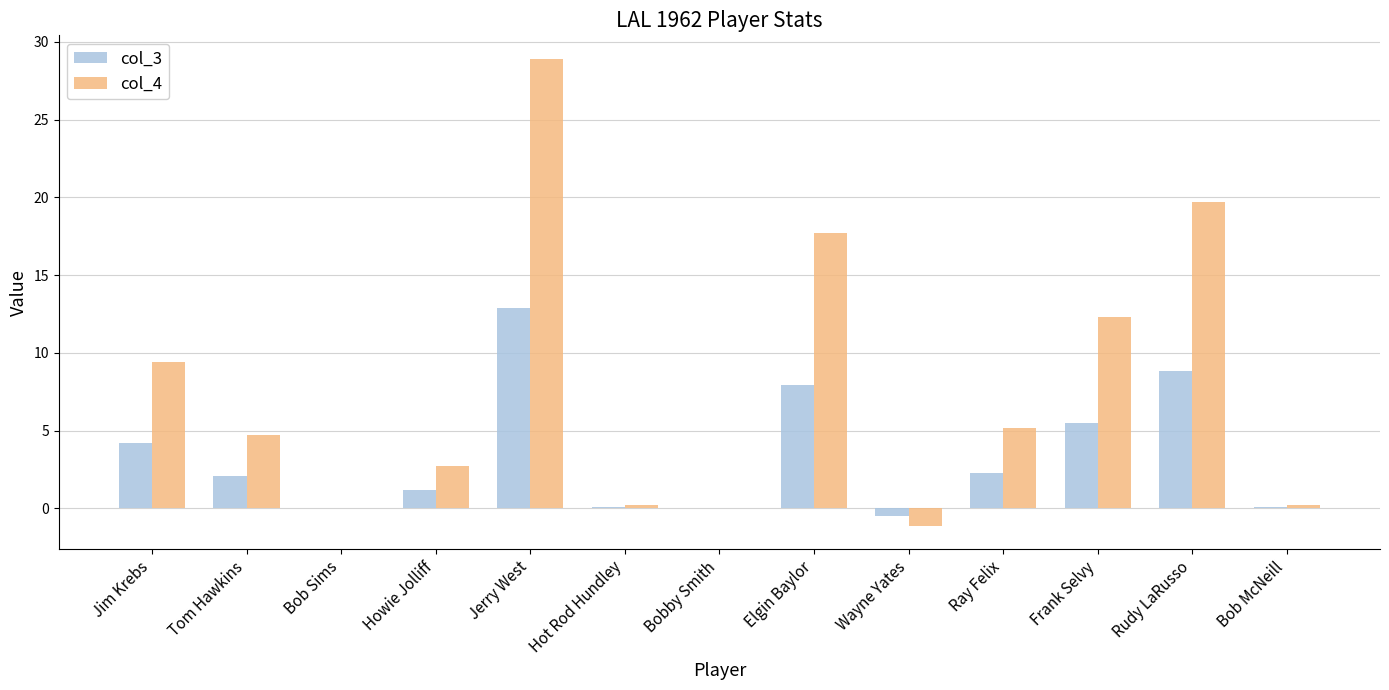

How many distinct data groups are displayed?

2